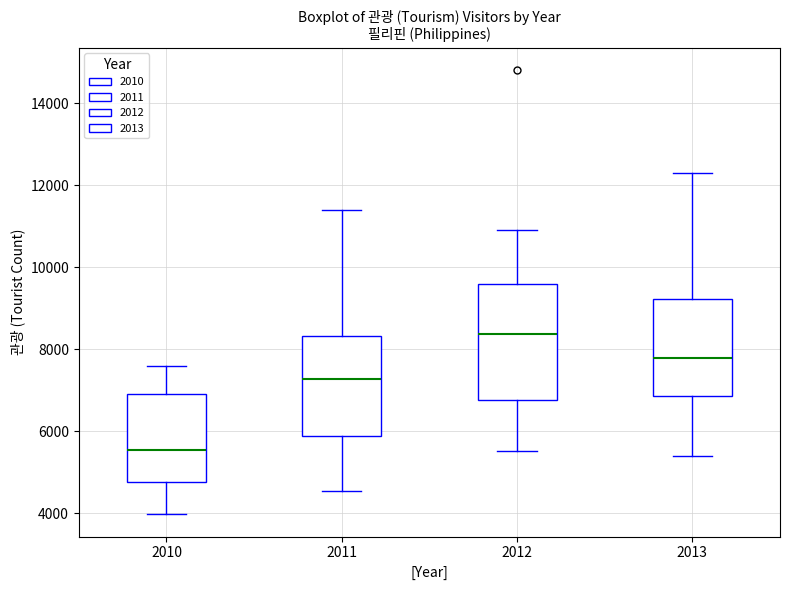

Comparing the boxes themselves (not the whiskers), which one is the tallest?

2012